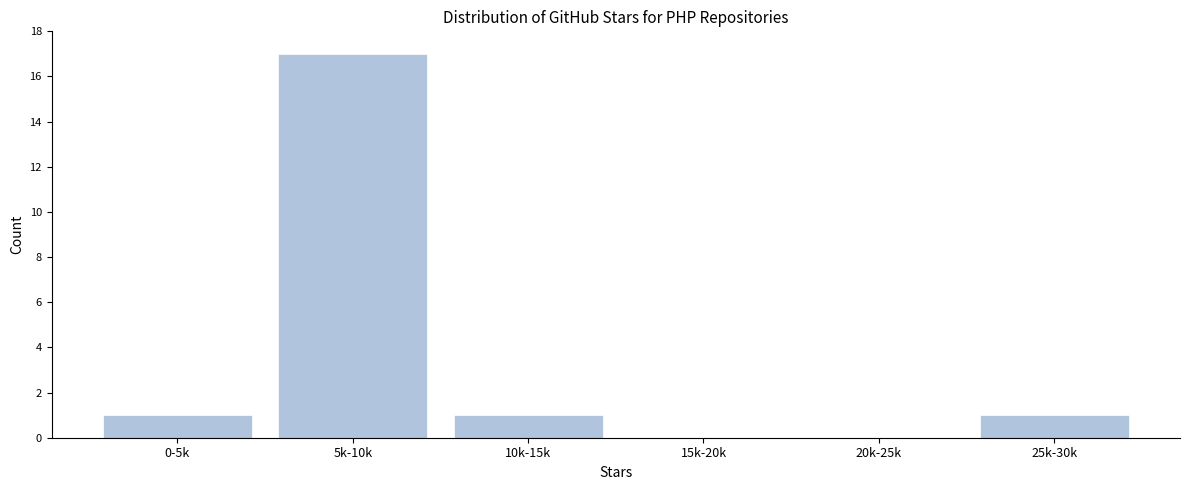

Reading left to right, extract all data points from this chart.

0-5k=1	5k-10k=17	10k-15k=1	15k-20k=0	20k-25k=0	25k-30k=1